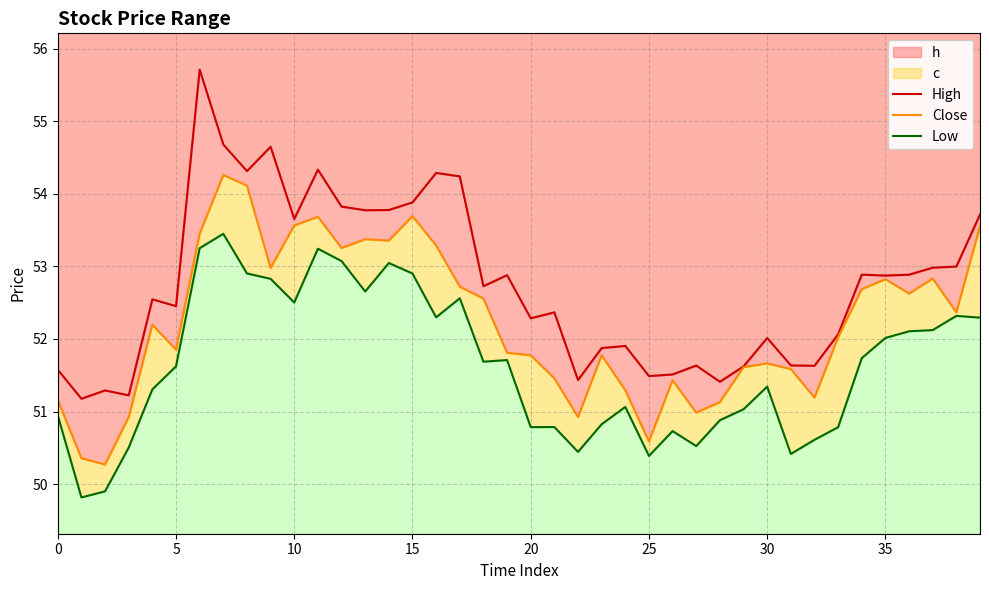

Count the number of categories in the chart.

40